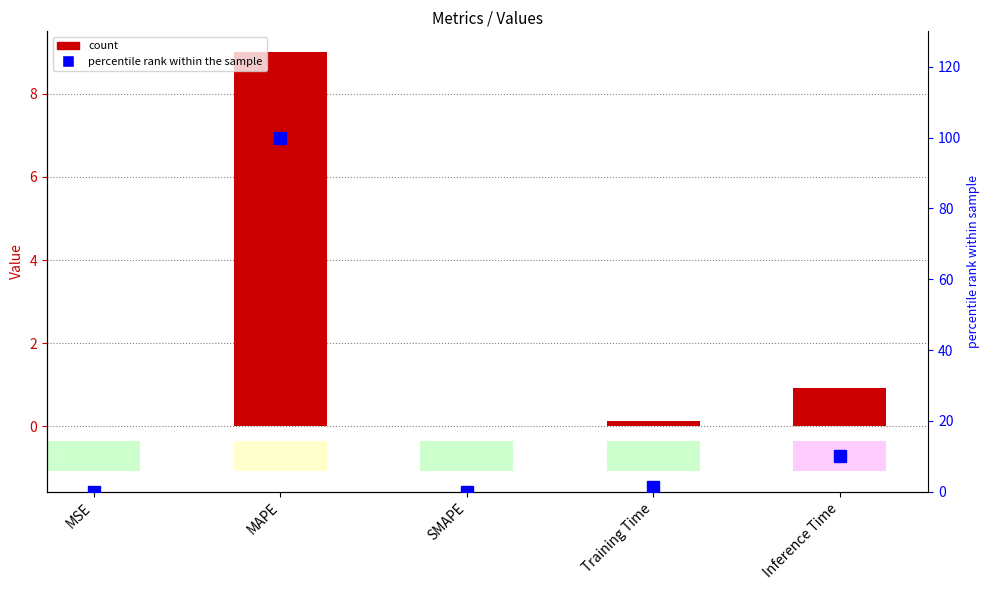

Does the chart contain stacked bars?

No